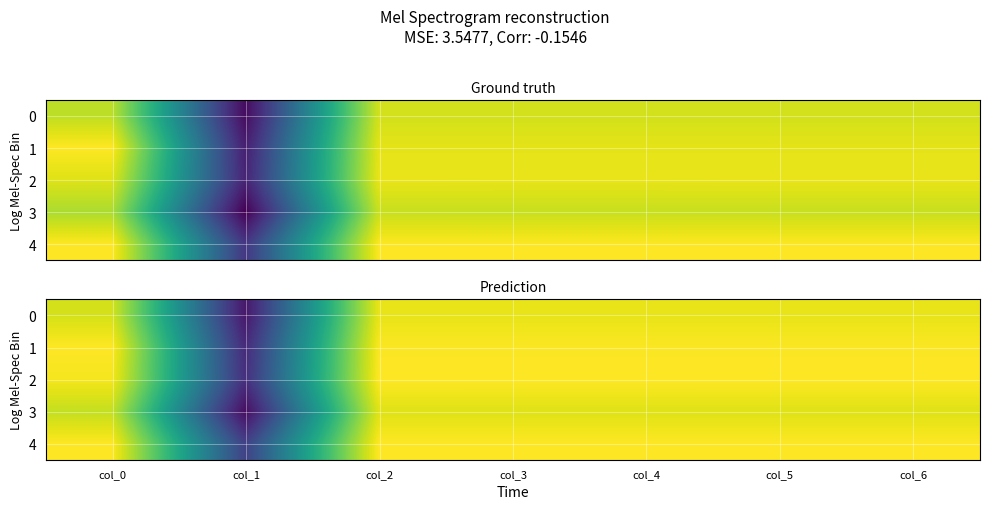

What is the sum of all 0 values?

3.0